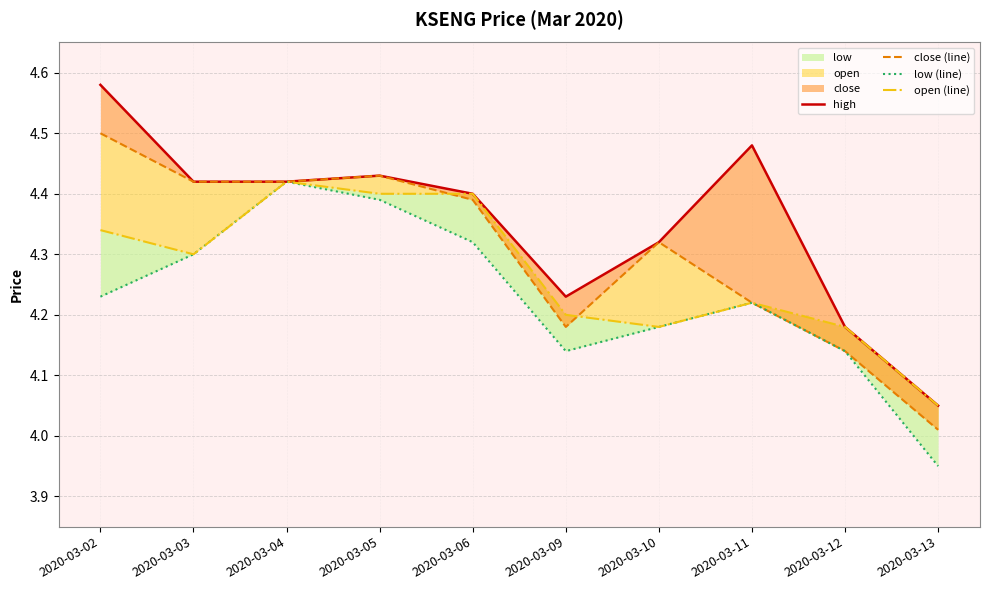

In open (line), how many points are lower than both neighbors (excluding endpoints)?

2